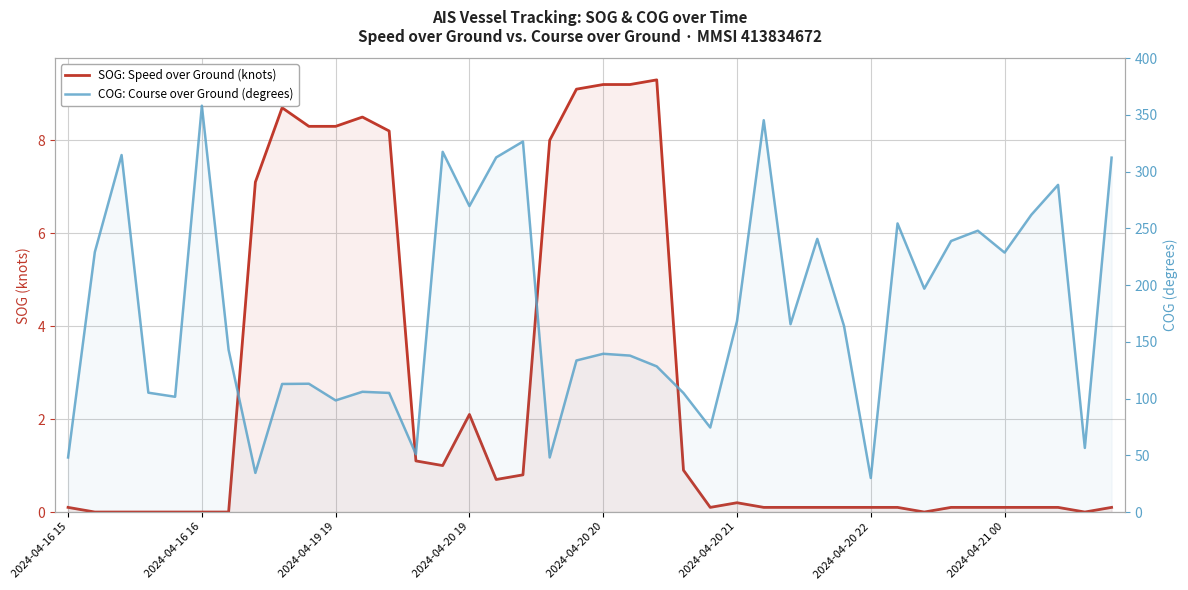

True or false: COG: Course over Ground (degrees) and SOG: Speed over Ground (knots) cross at least once.

False